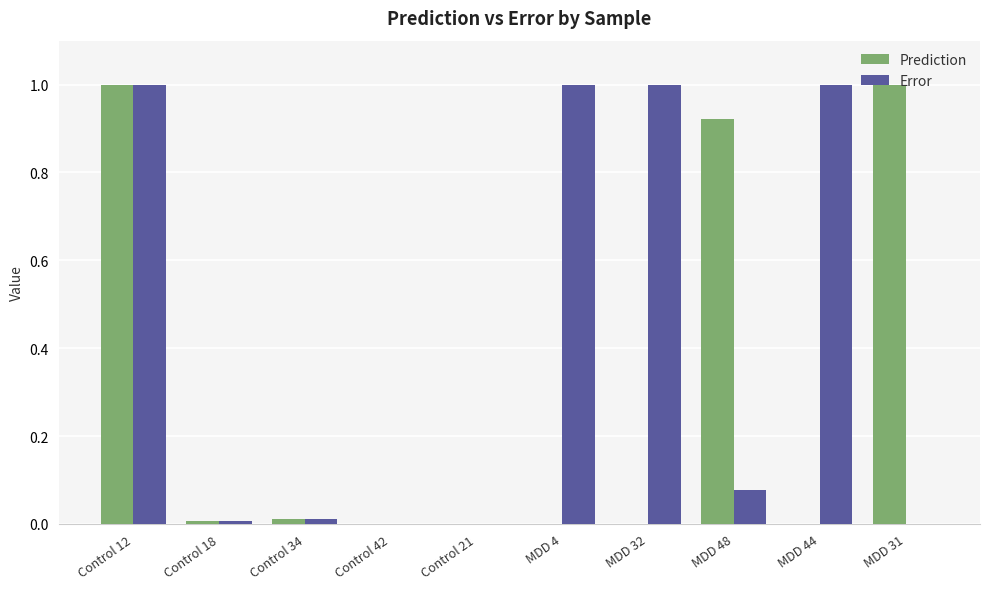

The Prediction series shows 1.3 at MDD 48. True or false?

False